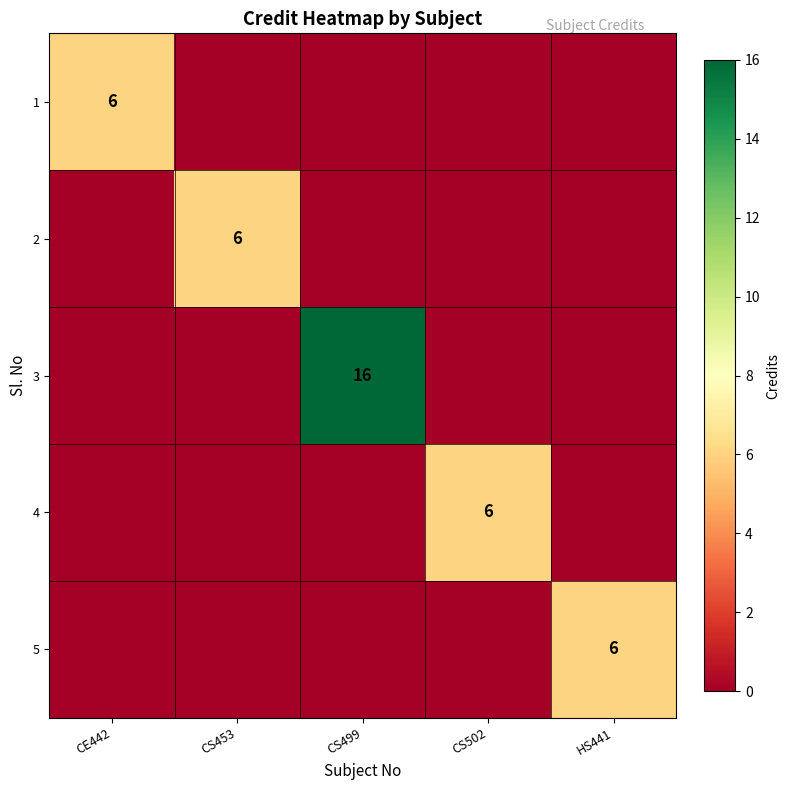

The value of 5 at HS441 is 2. True or false?

False